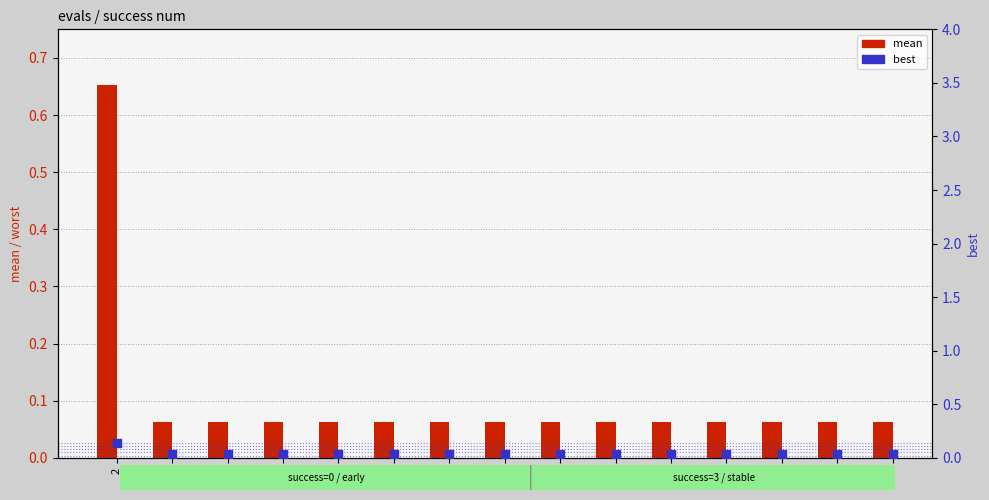

Which series has the largest Y range (max minus min)?

mean